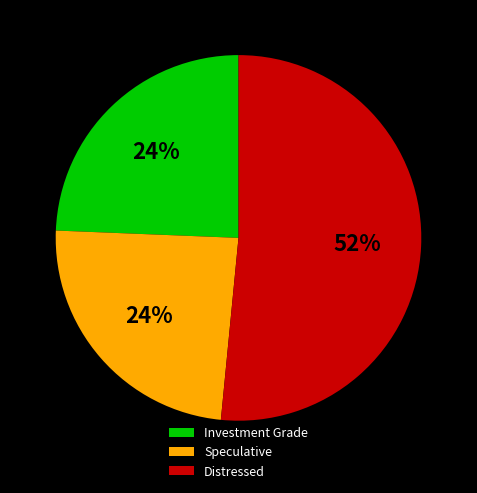

The Investment Grade slice represents 10% of the pie. True or false?

False